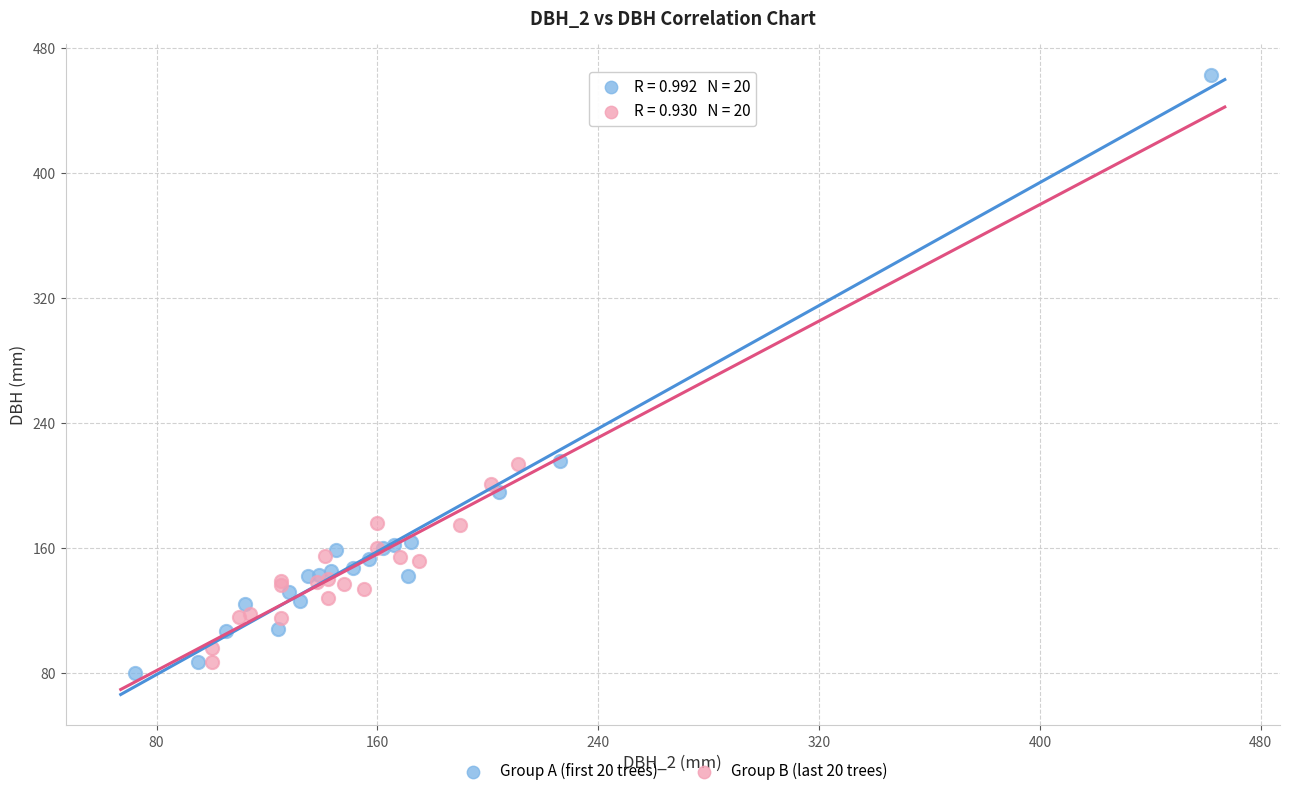

Which series reaches the maximum Y coordinate?

Group A (first 20 trees)